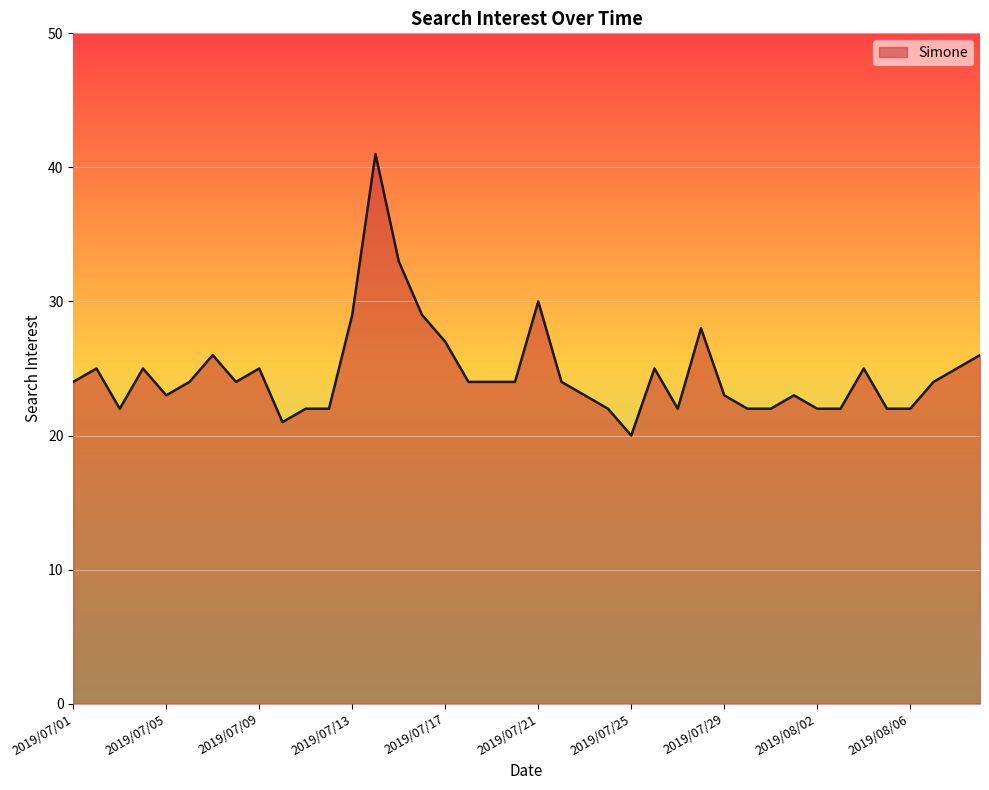

How many categories are shown in the chart?

40